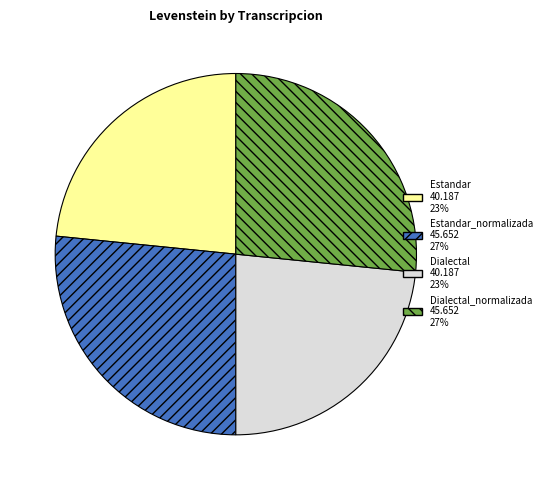

Is there a majority slice in this chart?

No